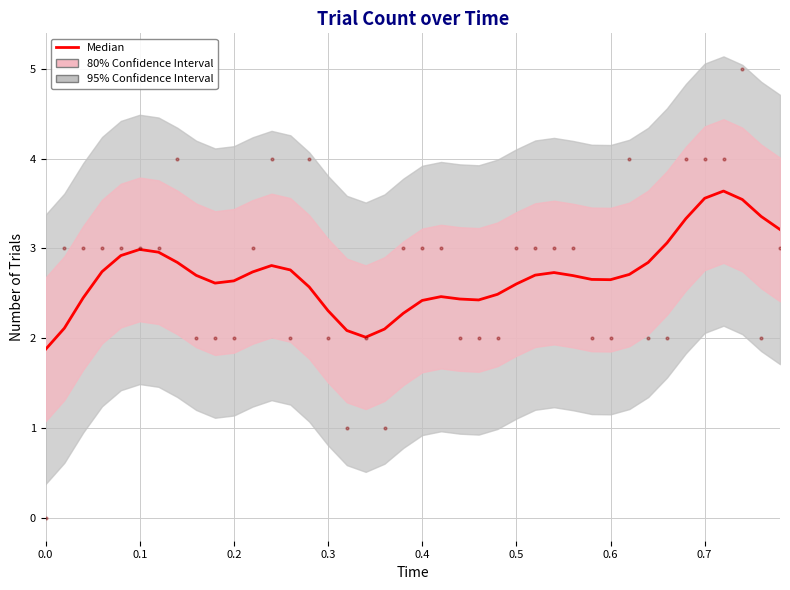

How many data points does each series have?

40